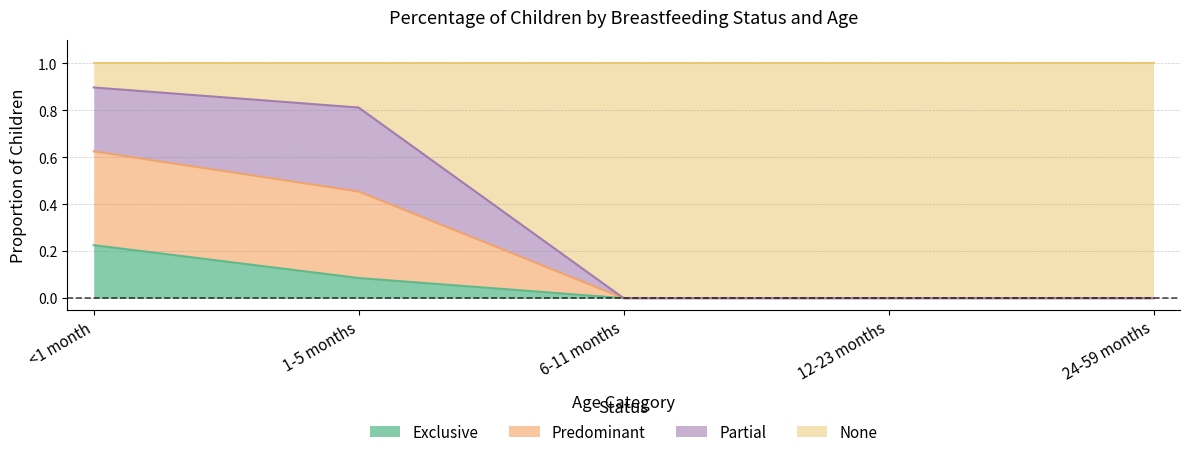

Which category has the highest value in the Exclusive series?

<1 month